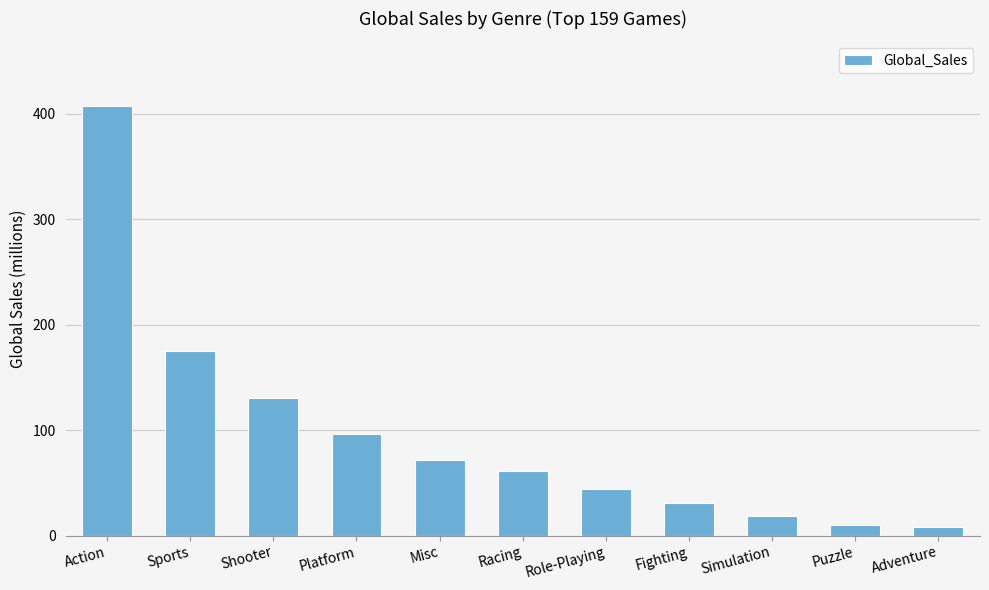

Where is the data nearest to the value 207?

Sports